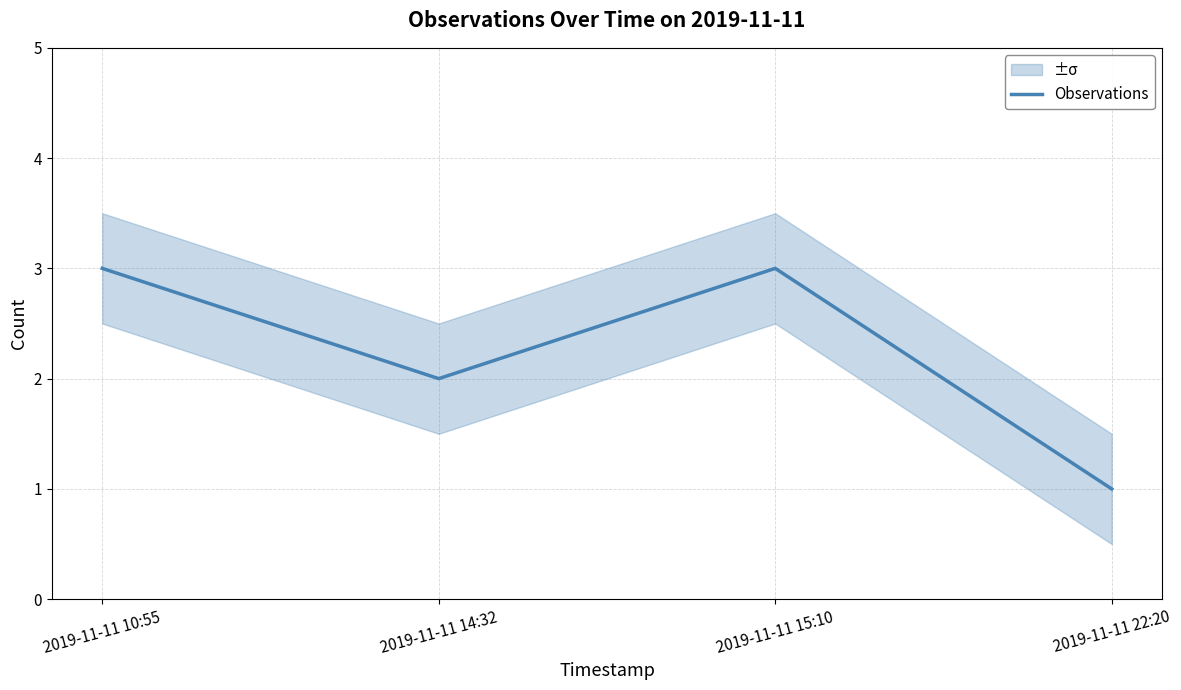

Rank the categories by value from highest to lowest.

2019-11-11 10:55, 2019-11-11 15:10, 2019-11-11 14:32, 2019-11-11 22:20